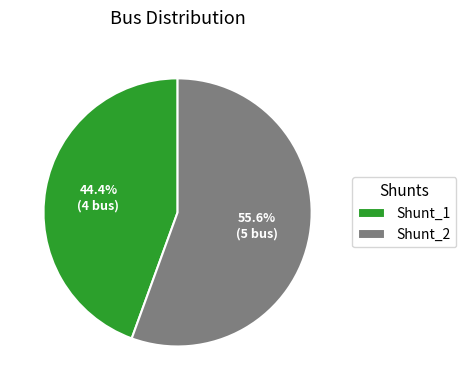

Approximately how many times larger is the value at Shunt_1 compared to Shunt_2?

0.8